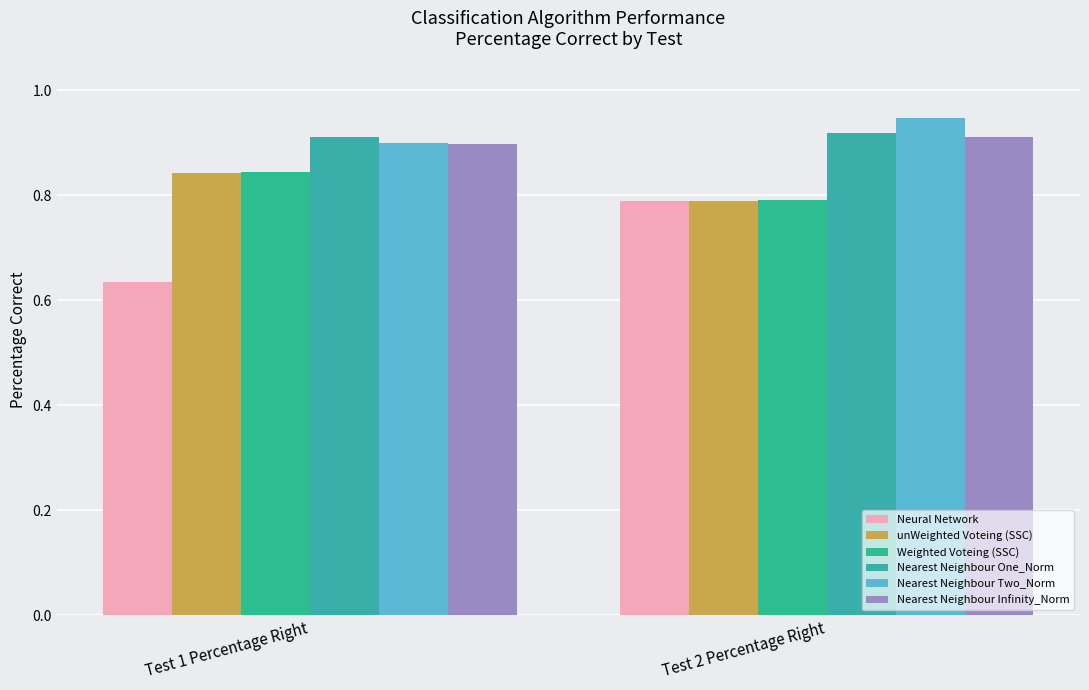

How many bars are there in total?

12